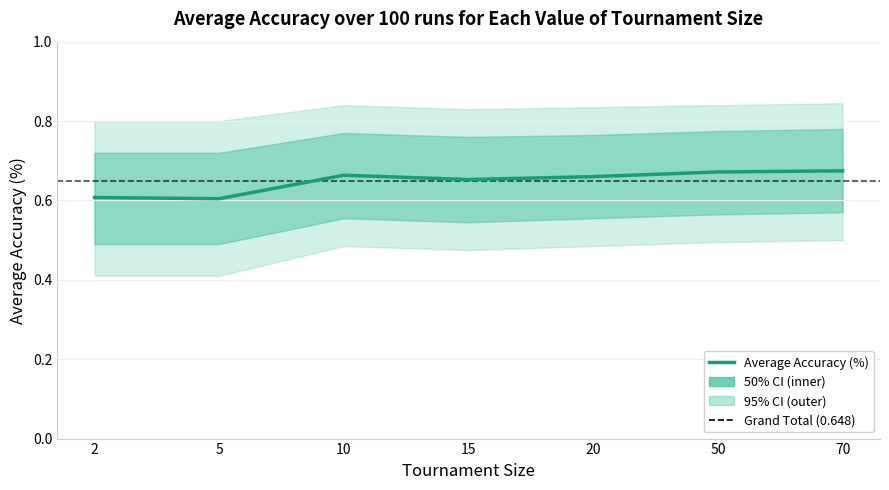

Rank the categories by value from highest to lowest.

70, 50, 10, 20, 15, 2, 5